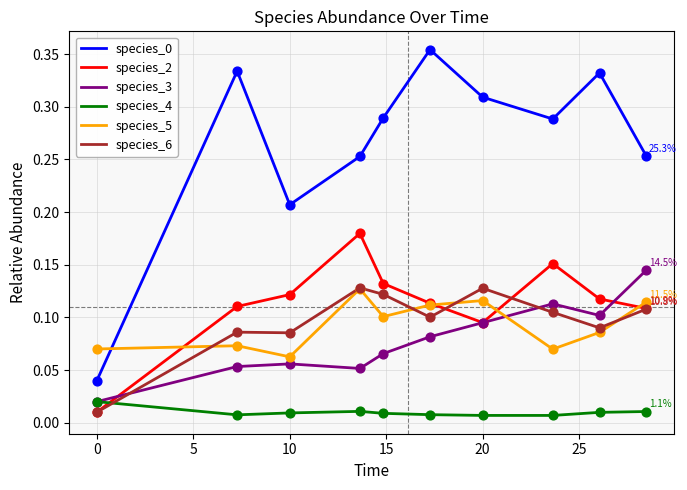

At how many categories does at least one series exceed 0?

10